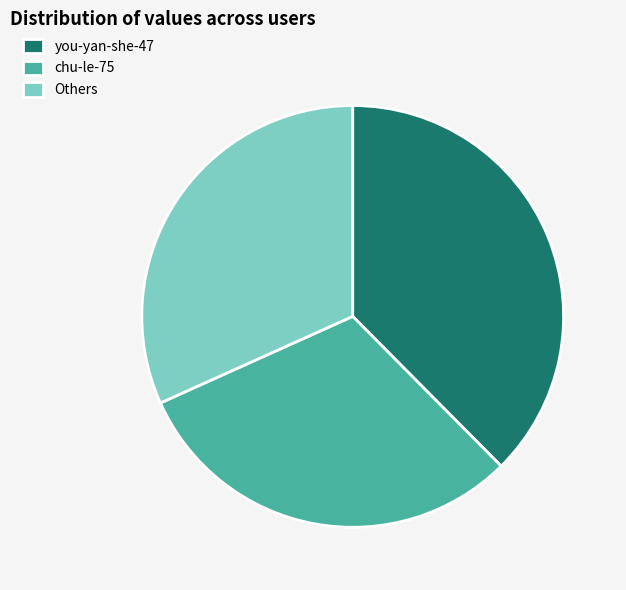

Is there any slice that represents more than half of the pie?

No